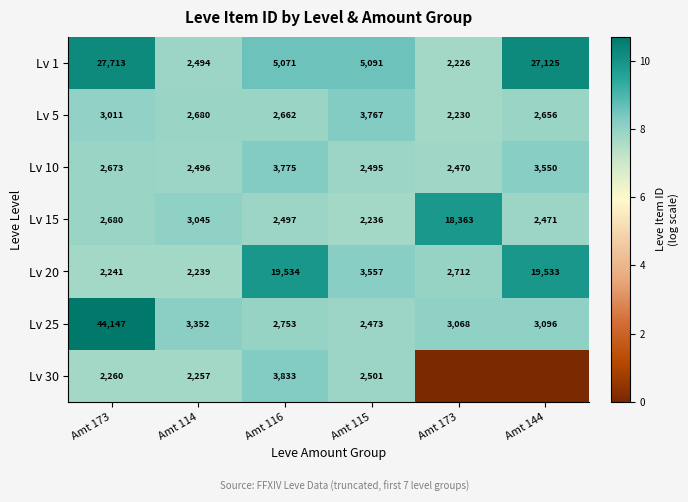

At Amt 144, list the series in order from smallest to largest.

Lv 30, Lv 15, Lv 5, Lv 25, Lv 10, Lv 20, Lv 1